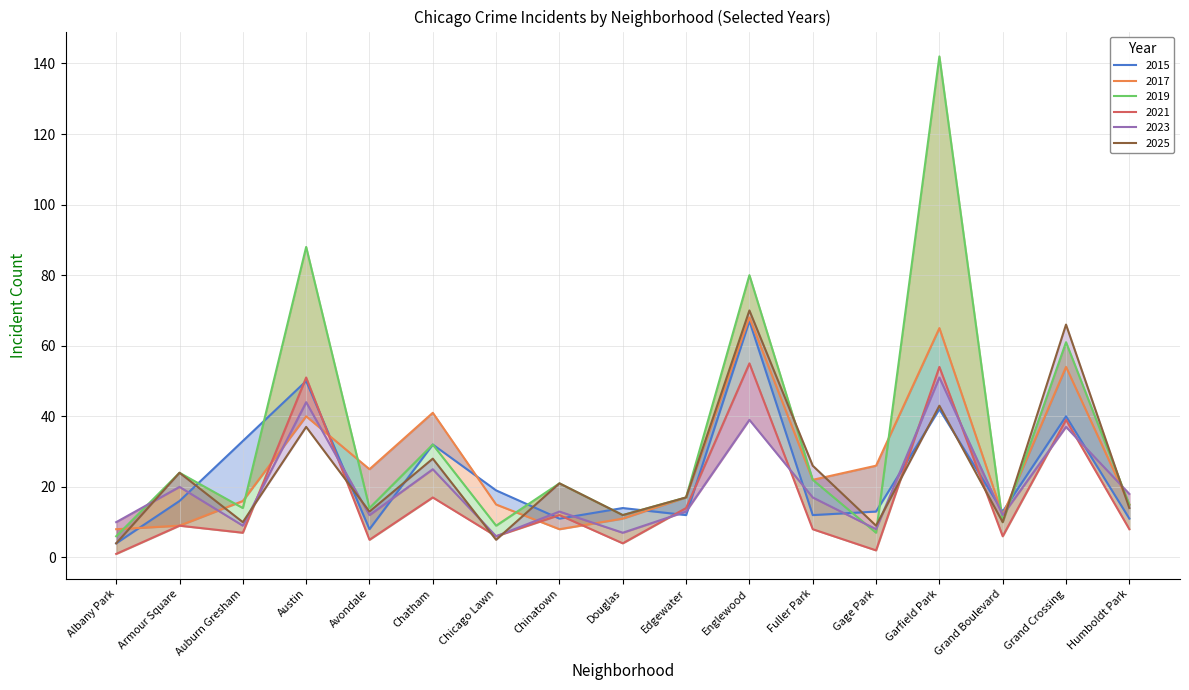

How many lines are shown in the chart?

6